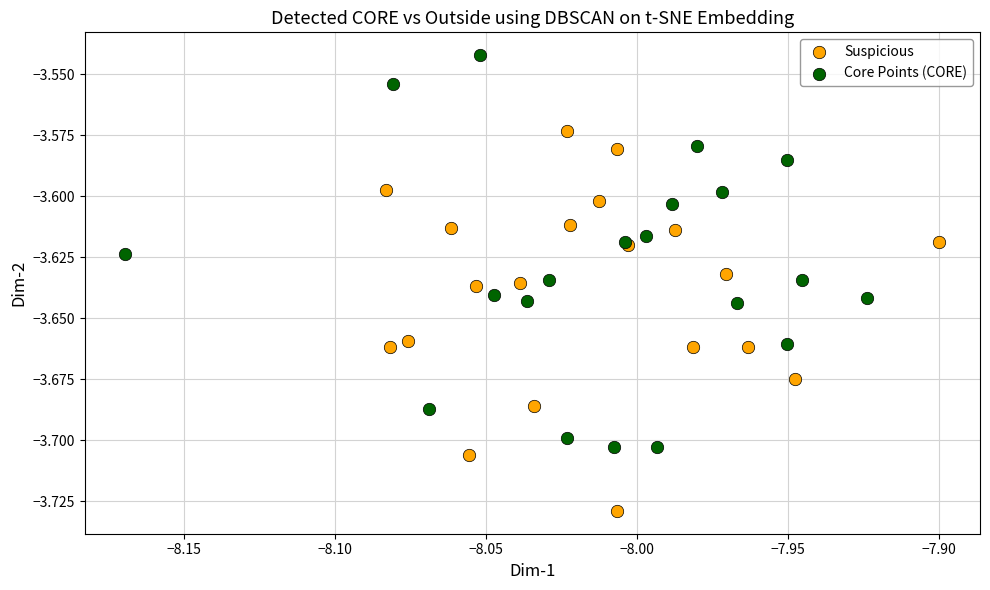

Which series reaches the maximum Y coordinate?

Core Points (CORE)